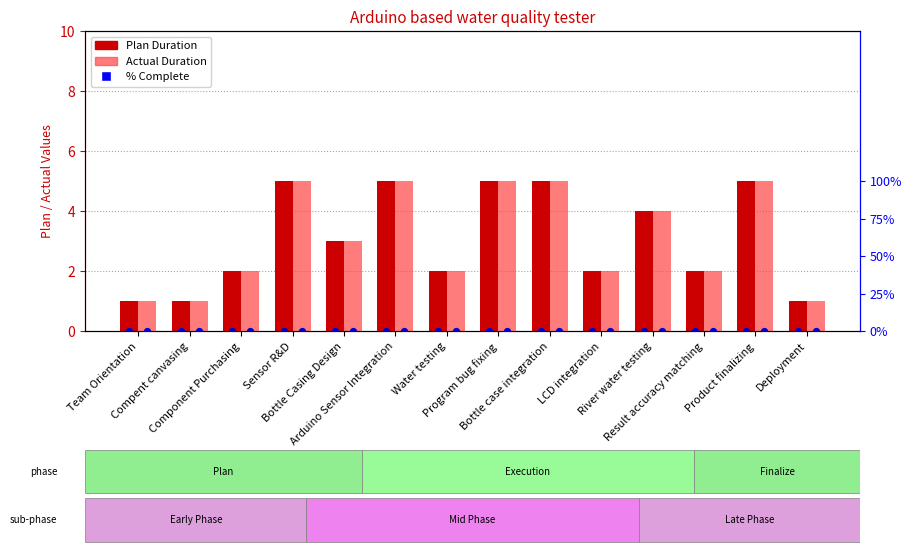

Which series reaches the maximum Y coordinate?

PLAN DURATION